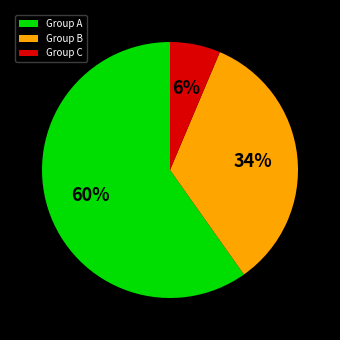

How many slices are in this pie chart?

3